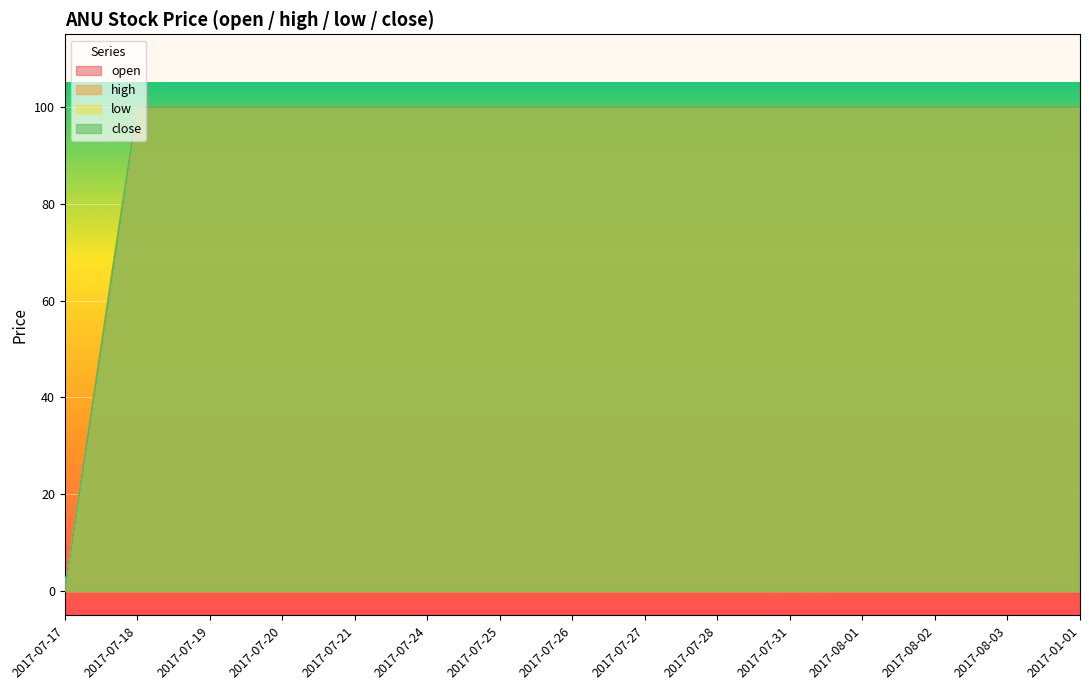

What is the greatest value displayed?

100.0